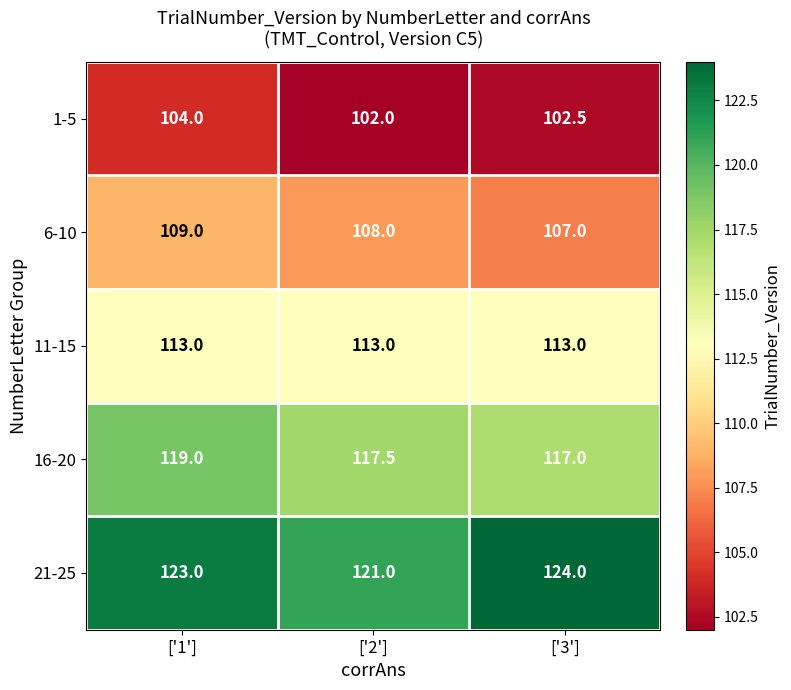

What is the difference between the highest and lowest values at ['1']?

19.0